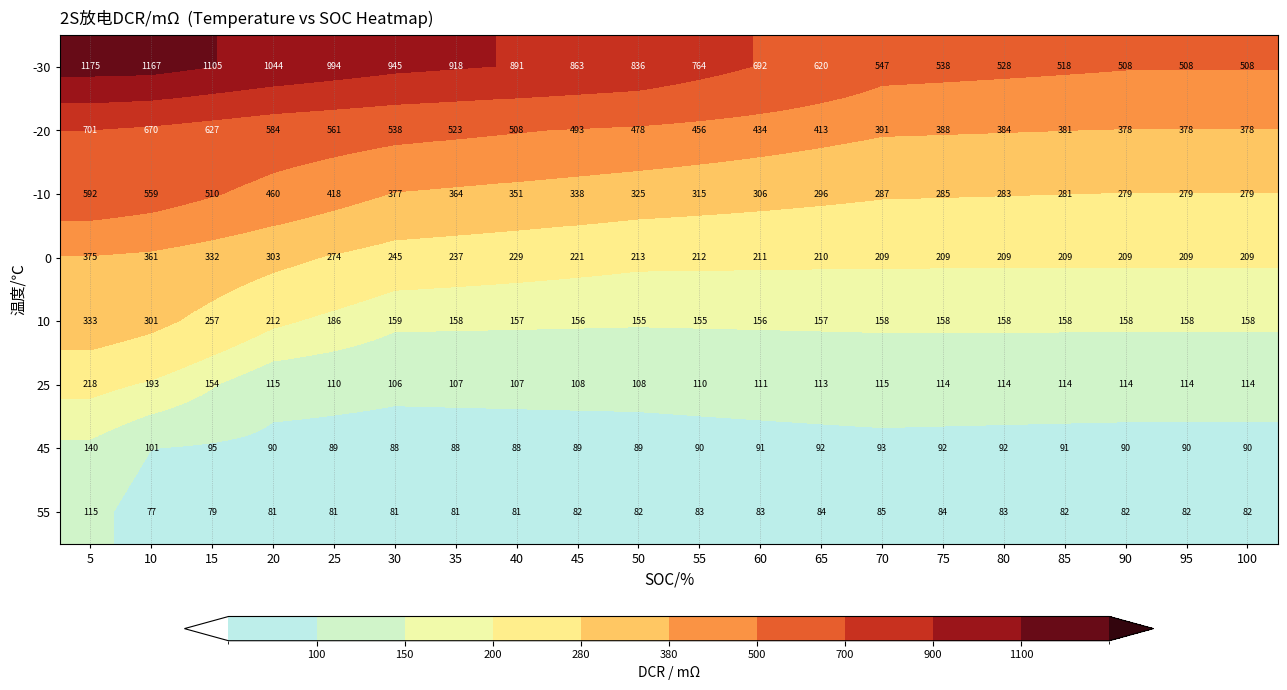

What is the total value across all series at 50?

2286